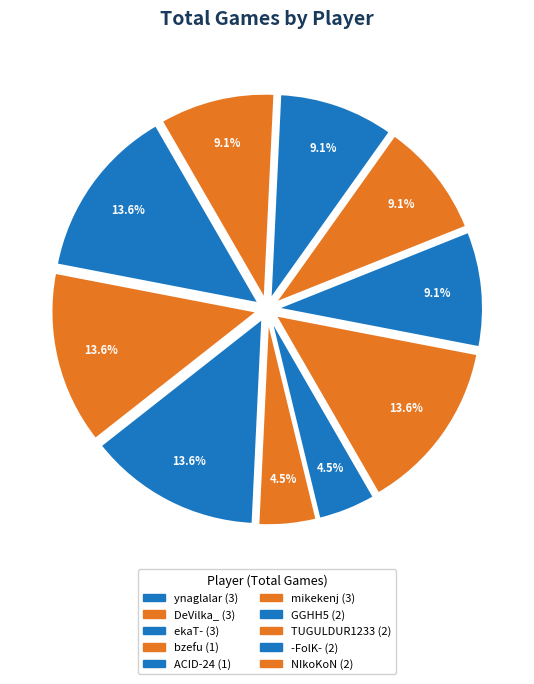

What is the smallest slice in the pie chart?

bzefu